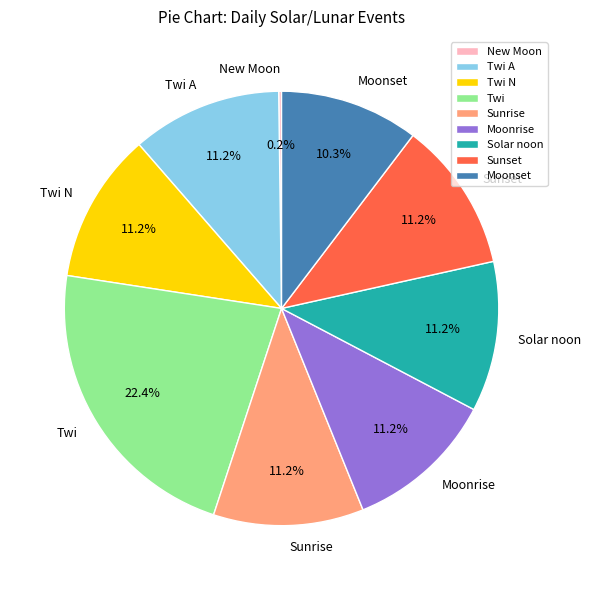

Between Moonrise and Moonset, which is larger?

Moonrise